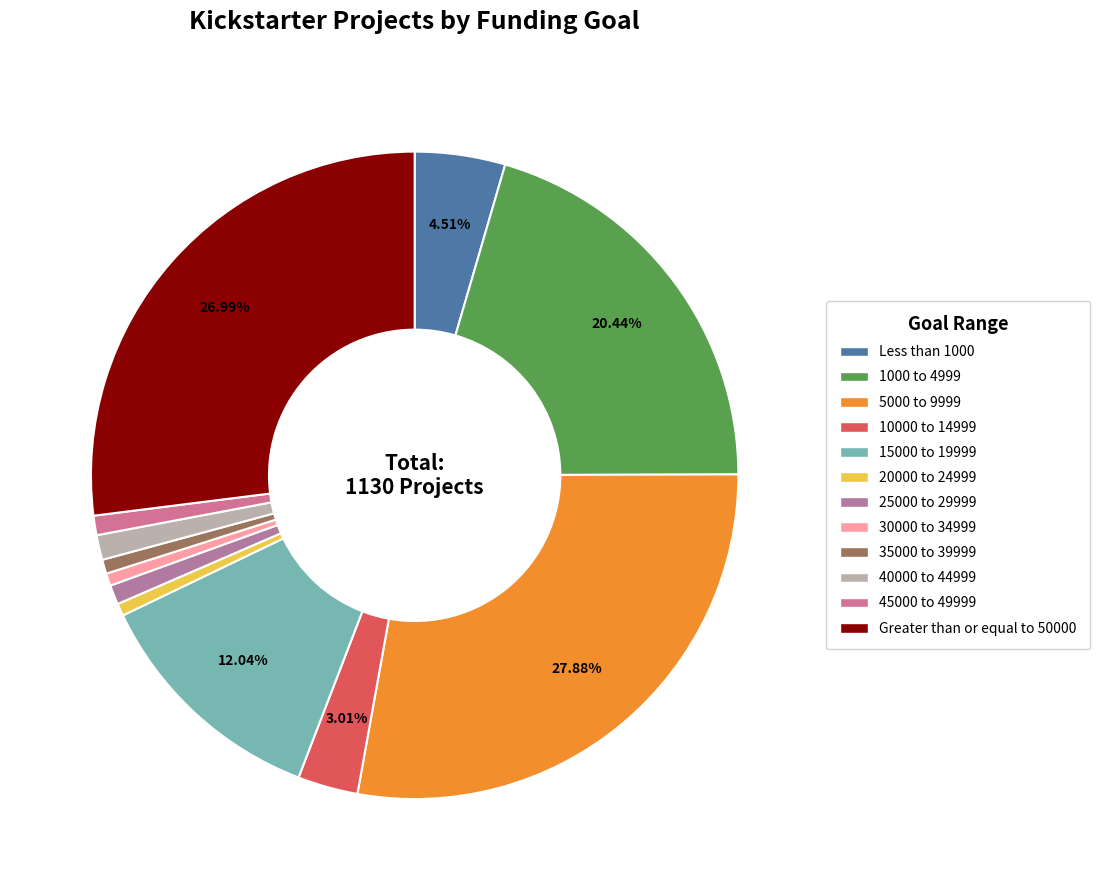

Count the number of slices in the pie.

12